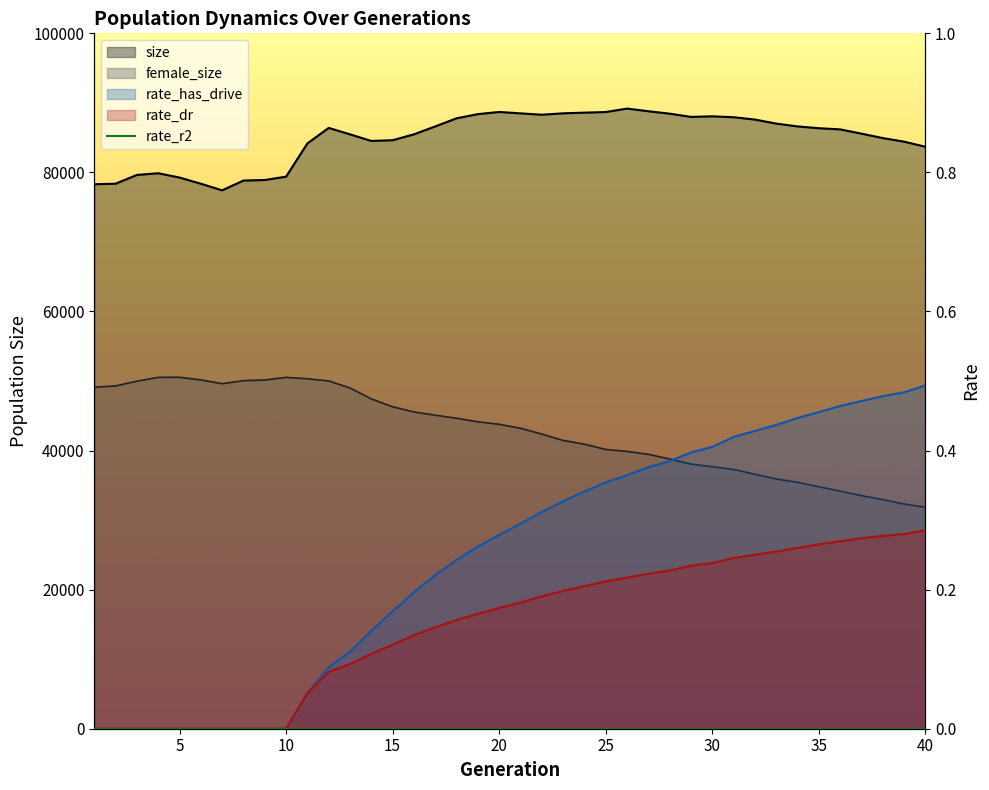

The rate_dr series shows 0.0 at 7. True or false?

True